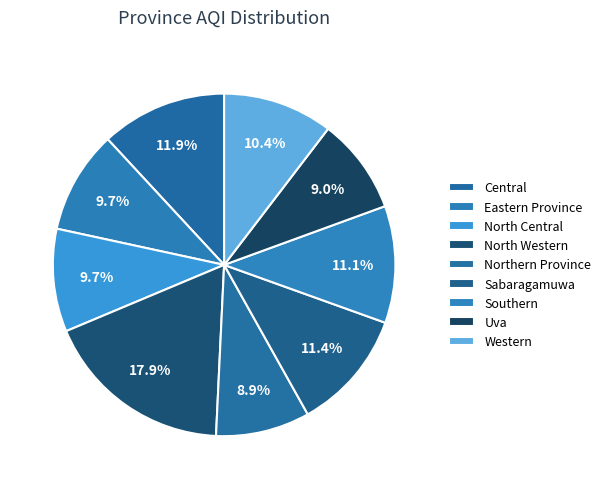

Which slice is the smallest?

Northern Province